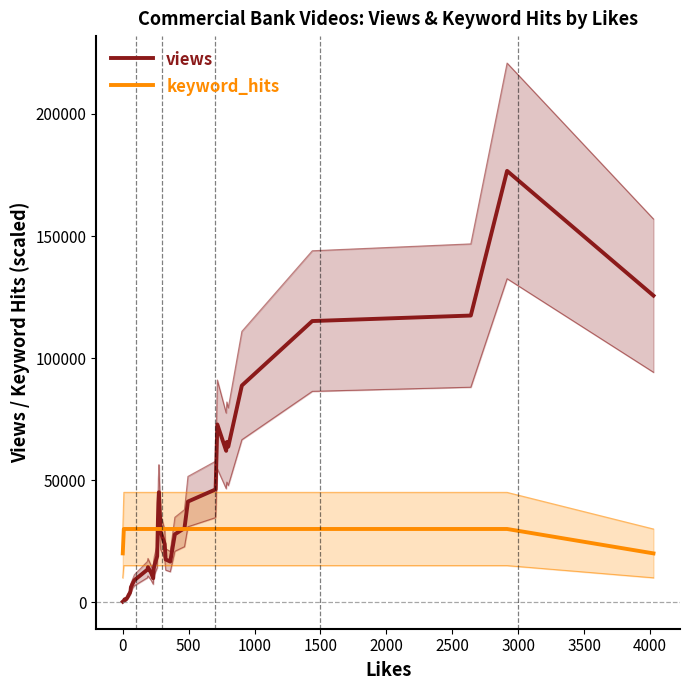

What is the value of the views point at the 6th from the left?

1338.7